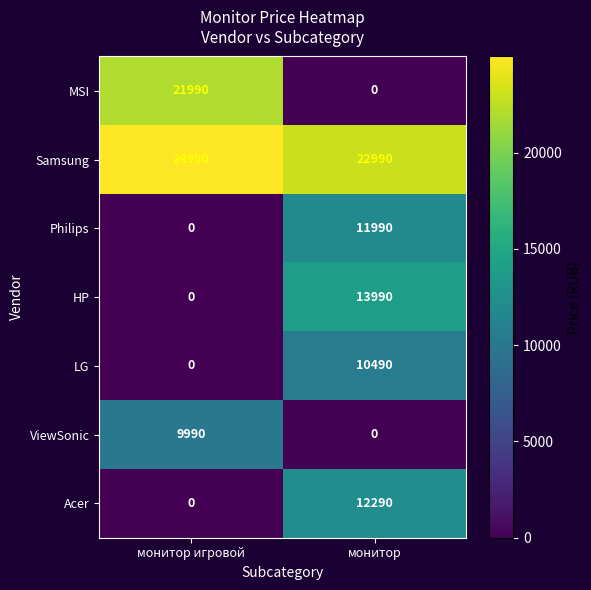

Rank the series by their maximum value, from highest to lowest.

Samsung, MSI, HP, Acer, Philips, LG, ViewSonic